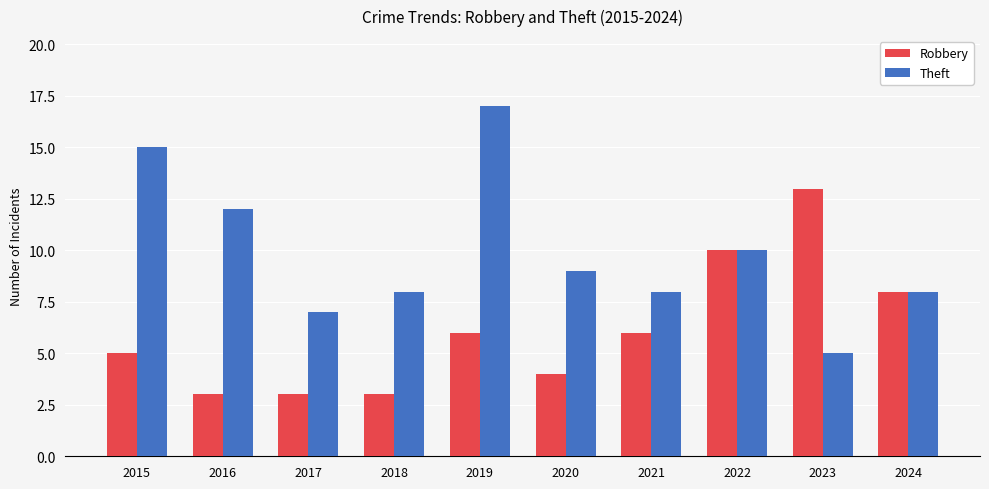

What is the value of the Robbery bar at the 8th from the left?

10